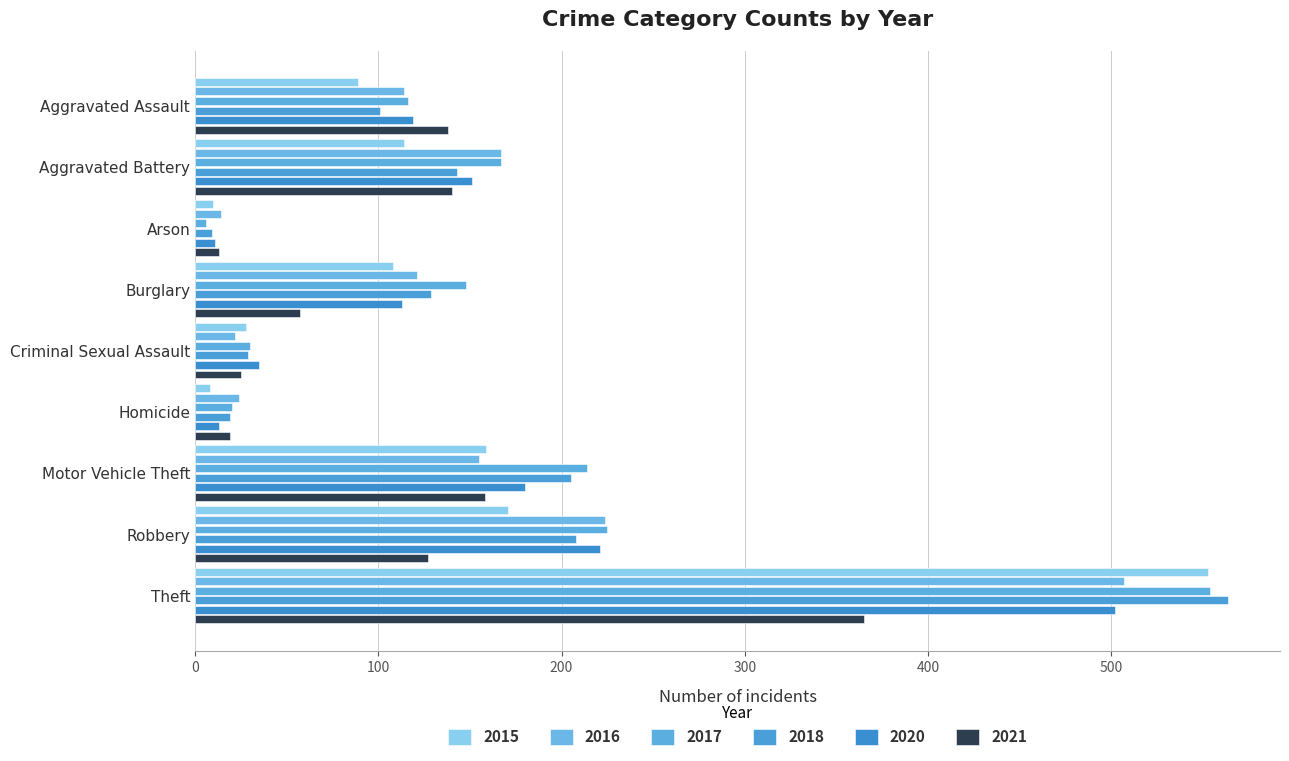

Which label corresponds to the smallest value in the chart?

Arson